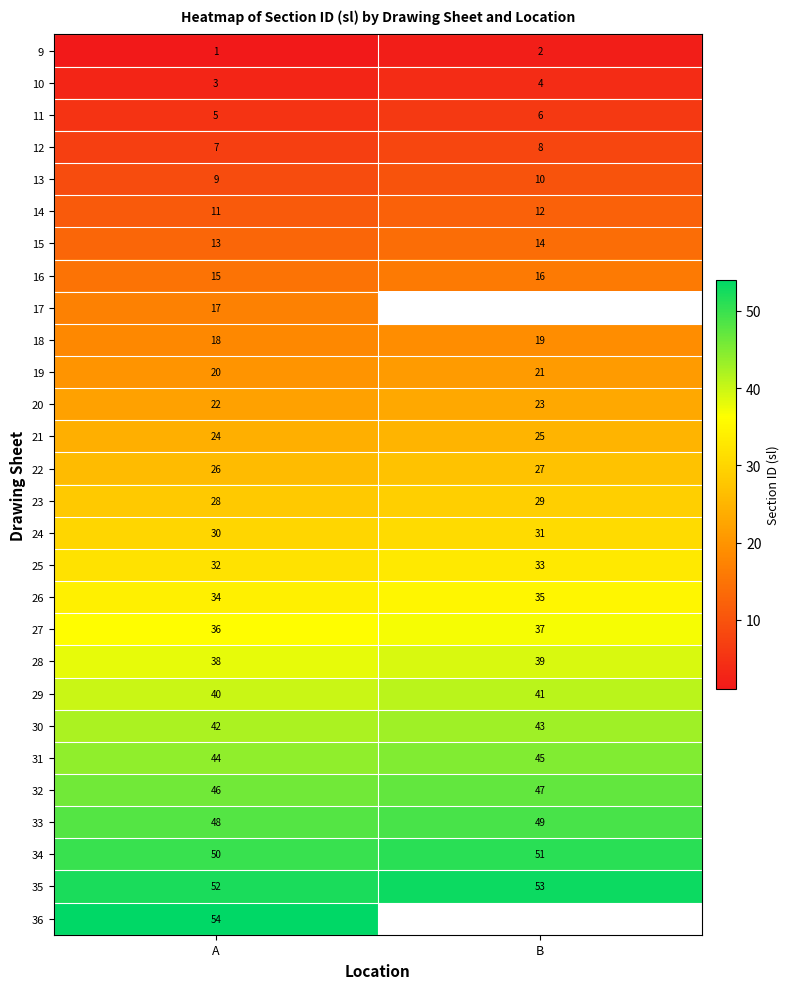

Where is 25 nearest to the value 32?

A